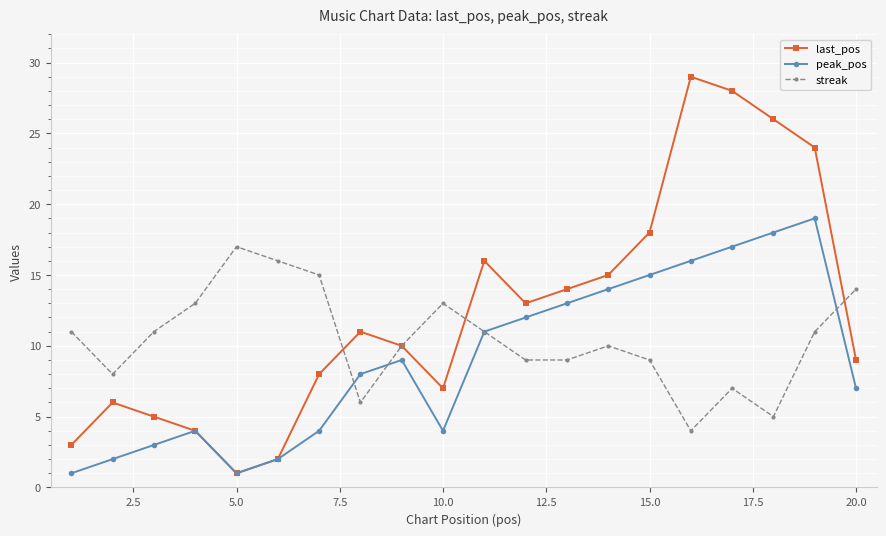

Rank the series by their average value, from highest to lowest.

last_pos, streak, peak_pos